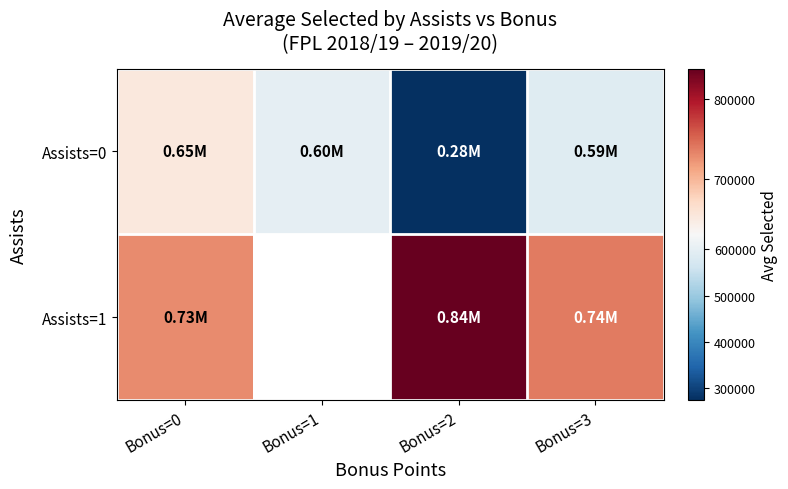

At which category is the sum across all series the highest?

Bonus=0